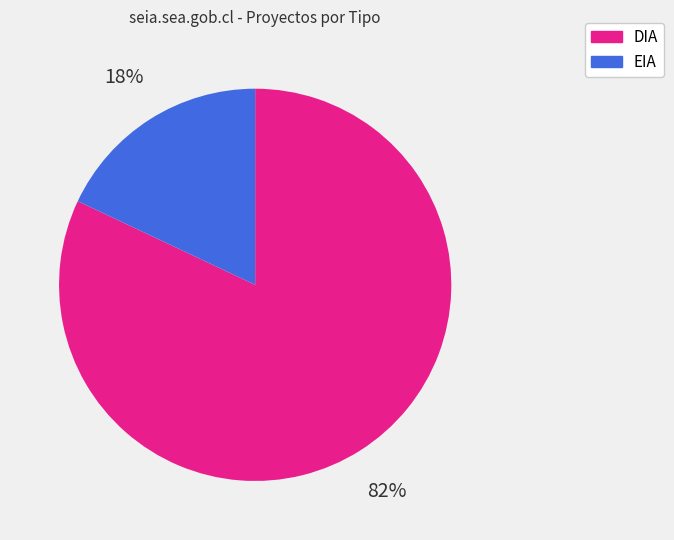

Which category has the biggest portion of the pie?

DIA